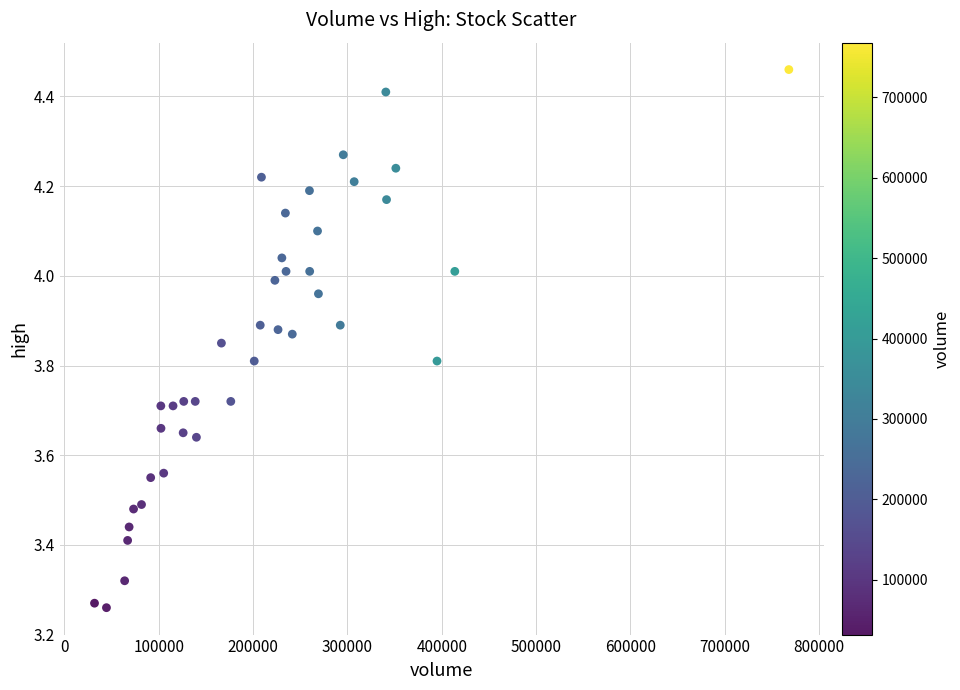

What is the range of Y values (max minus min)?

1.2